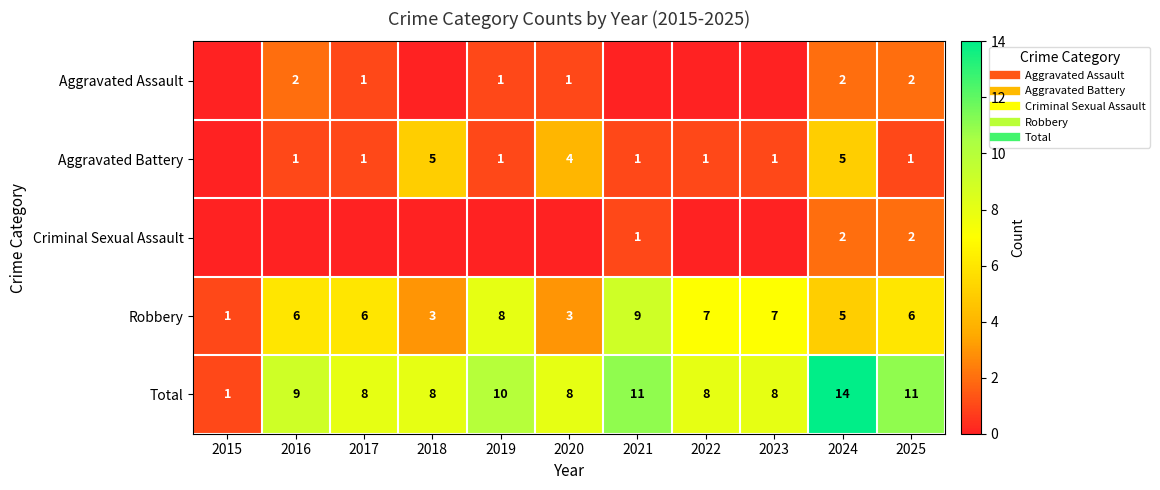

List the series in order of their peak value, lowest first.

Aggravated Assault, Criminal Sexual Assault, Aggravated Battery, Robbery, Total